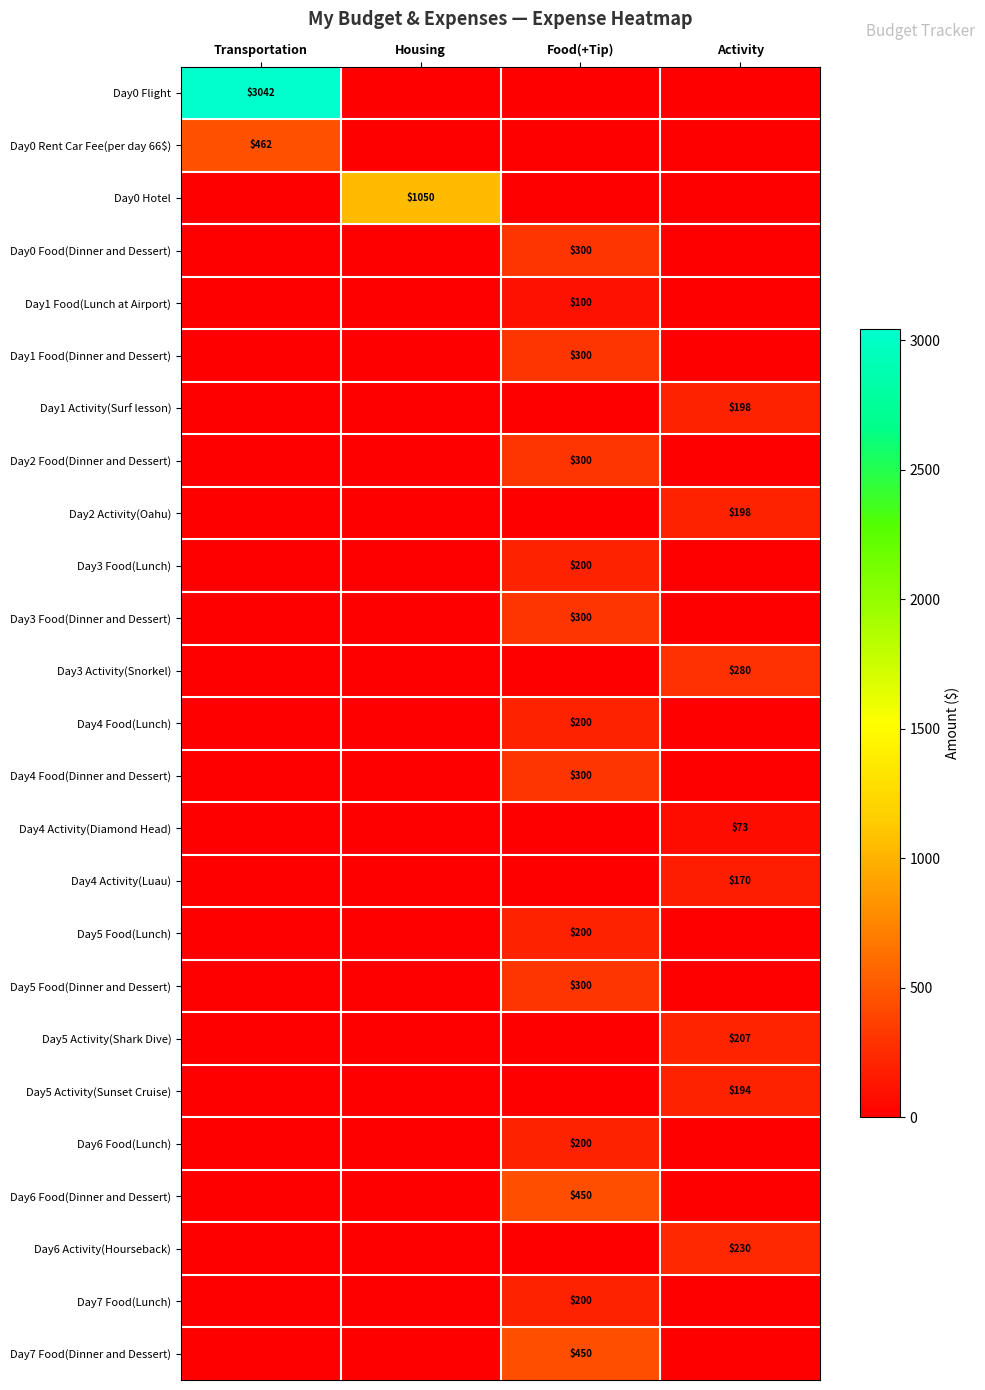

What is the greatest value displayed?

3041.8